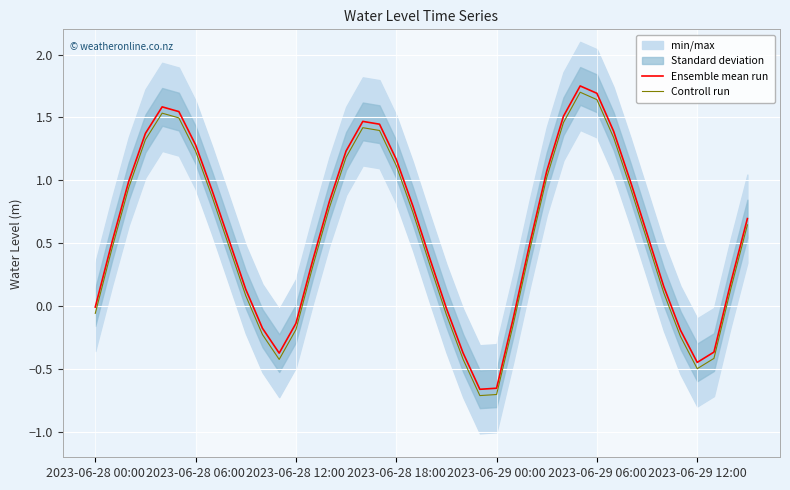

The value of Controll run at 2023-06-29 06:00 is 0.7. True or false?

False